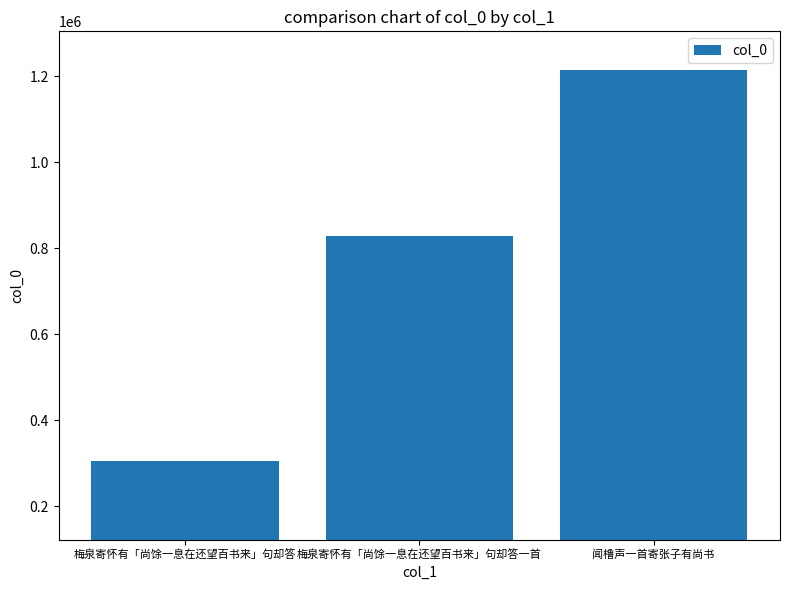

What is the label of the 1st bar from the left?

梅泉寄怀有「尚馀一息在还望百书来」句却答